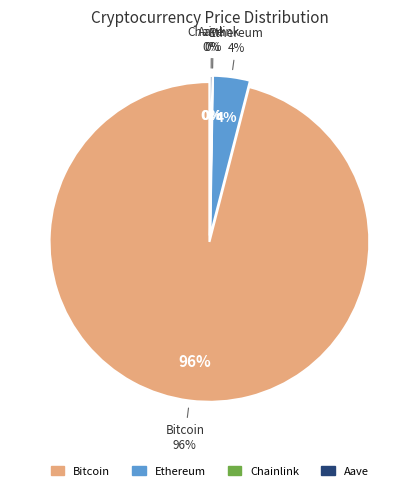

Between Ethereum and Chainlink, which is larger?

Ethereum